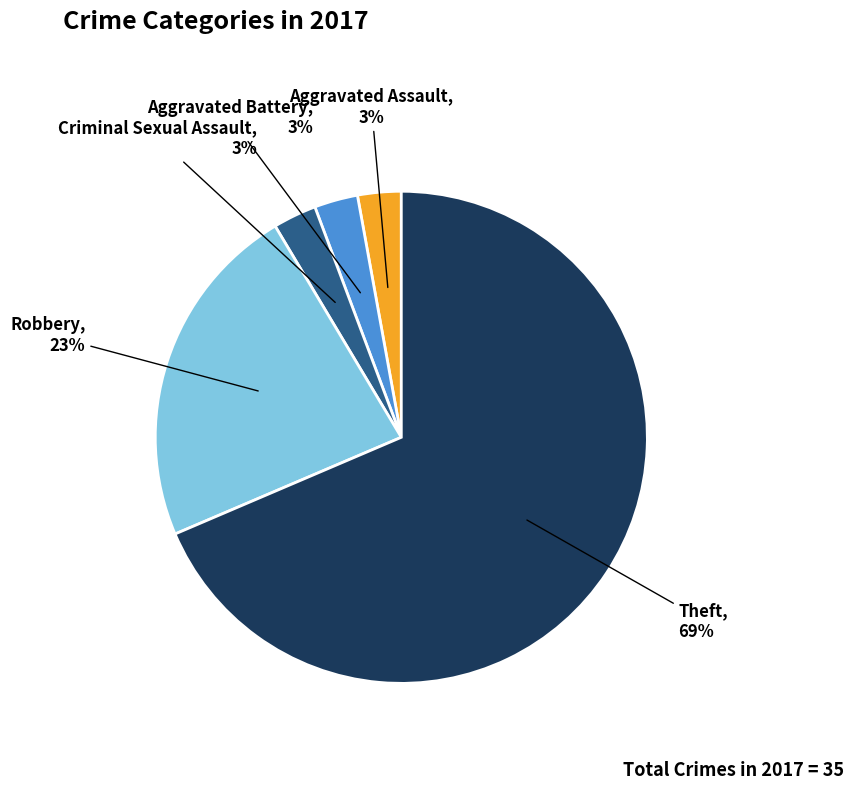

Does any single category account for the majority?

Yes